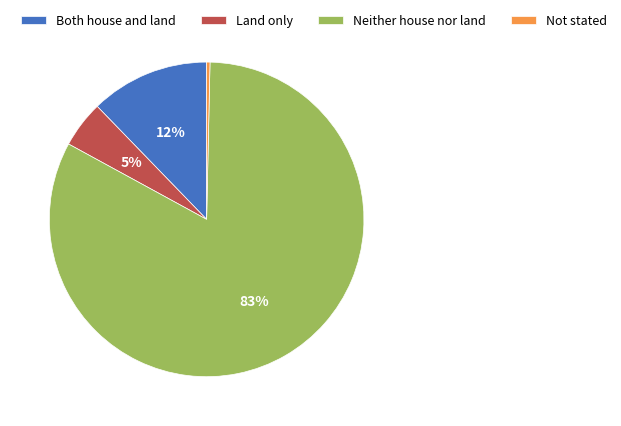

How many slices are in this pie chart?

4